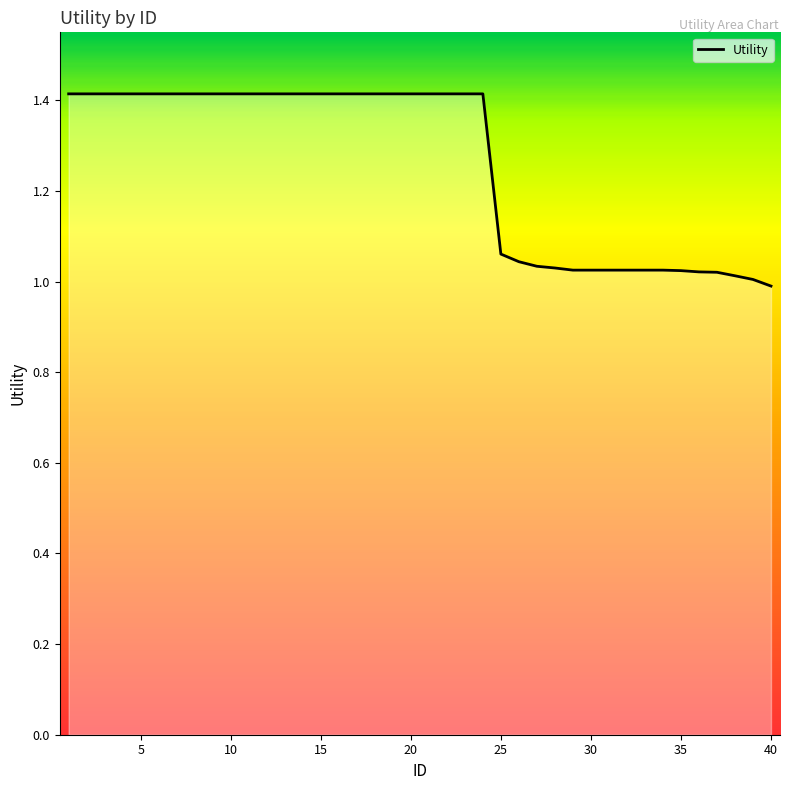

What is the maximum value shown in the chart?

1.4